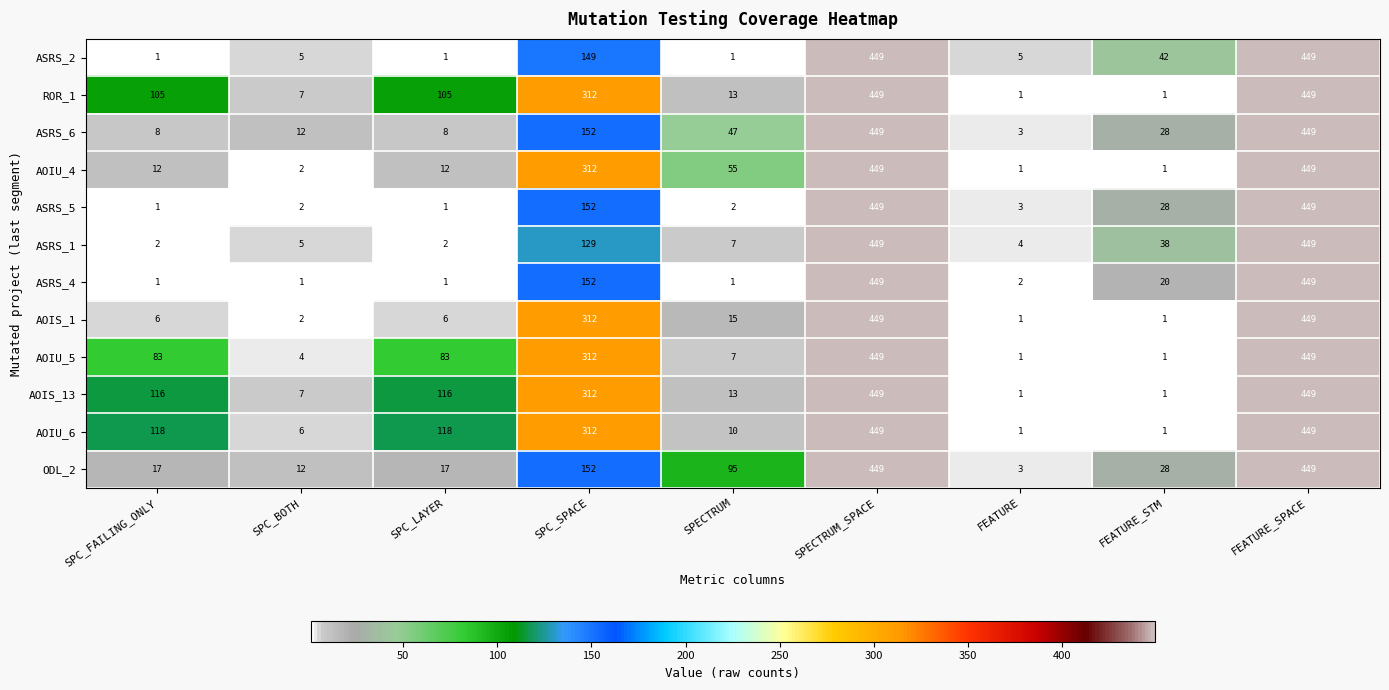

What is the difference between the second highest and second lowest values in the ASRS_4 series?

448